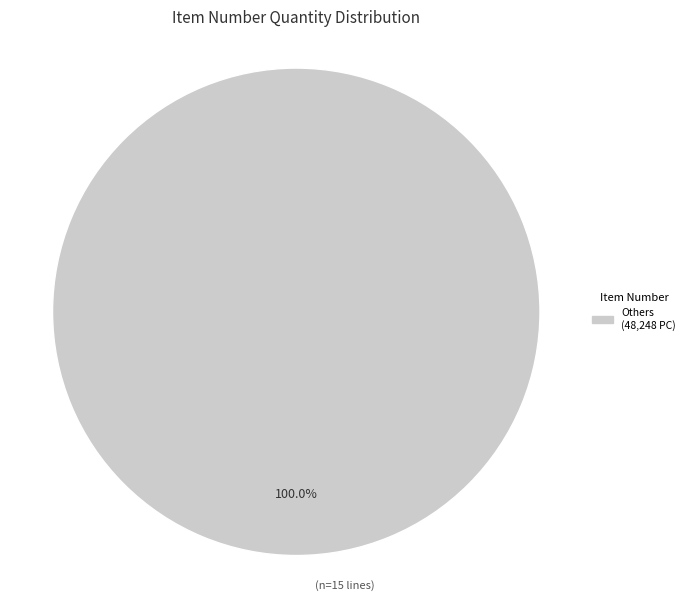

Is there any slice that represents more than half of the pie?

Yes